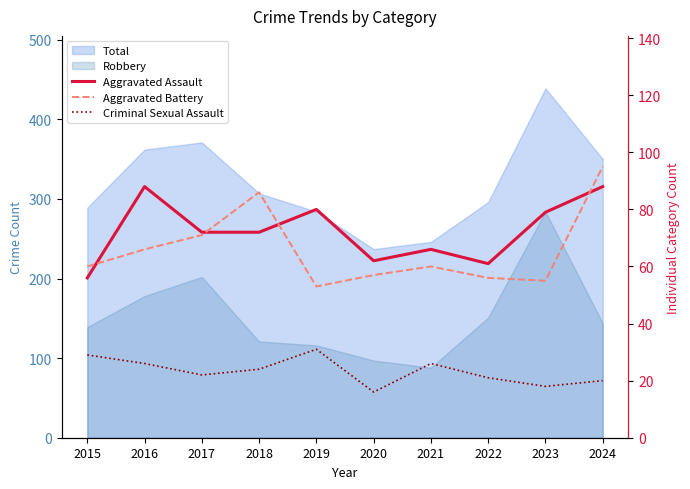

True or false: Aggravated Battery has more than 2 points higher than both neighbors.

False